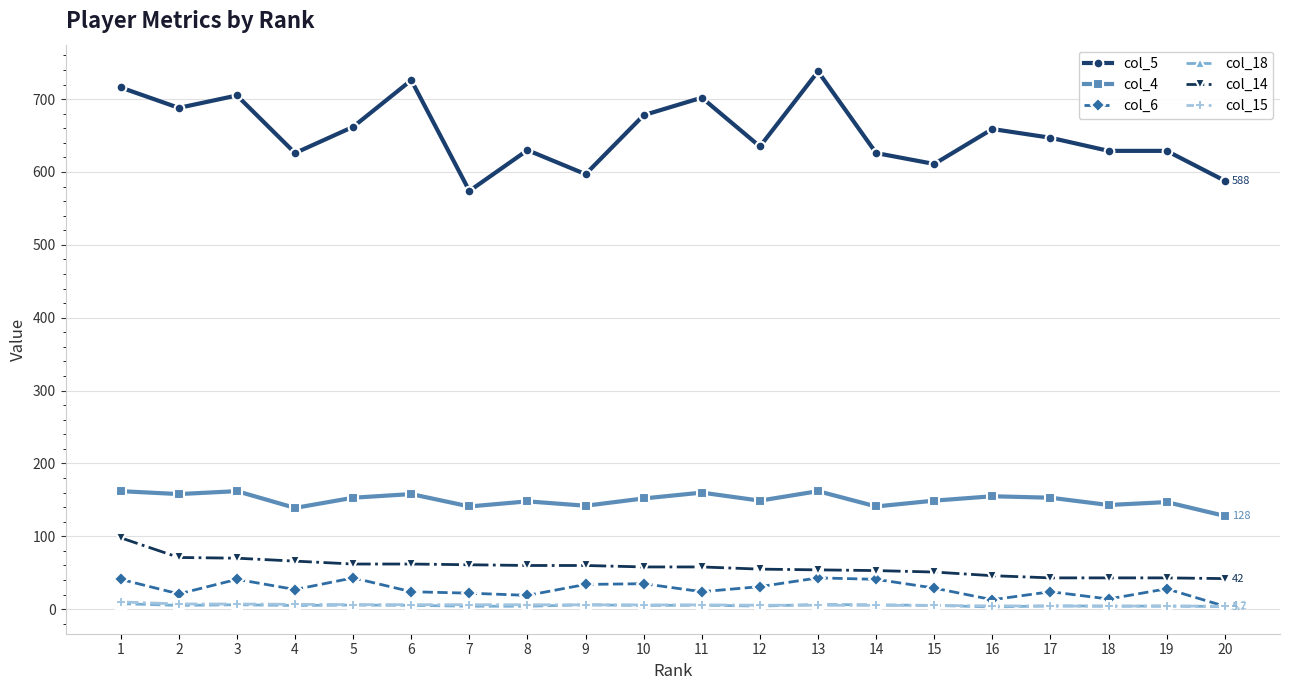

What is the spread (max minus min) of values at 19?

624.7